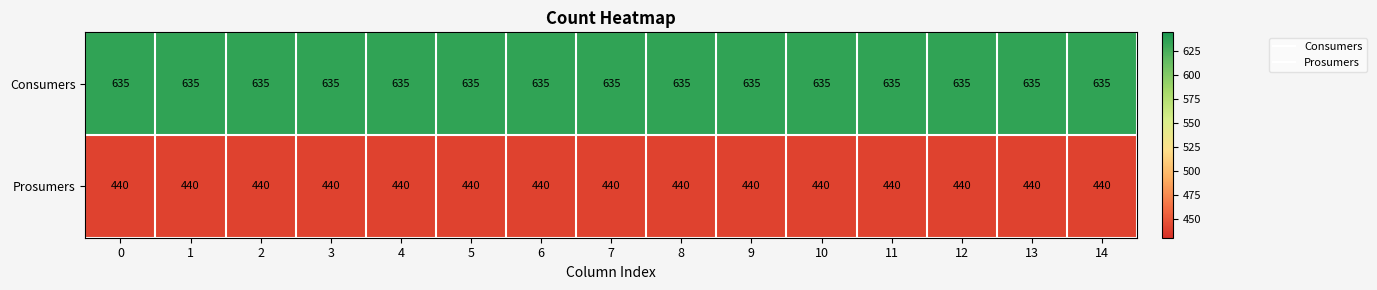

Count the number of categories in the chart.

15